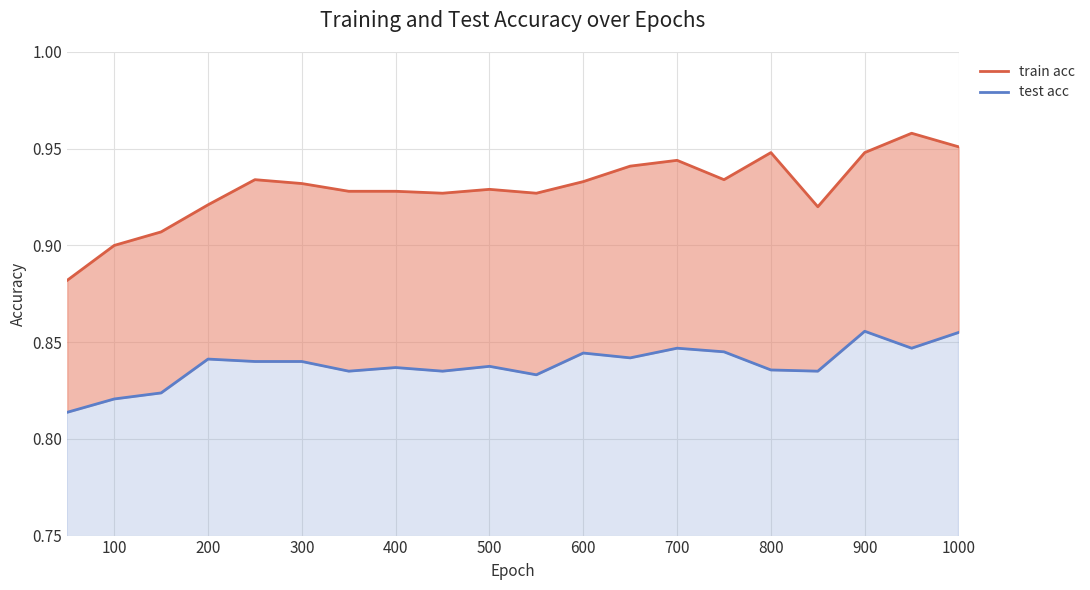

True or false: test acc and train acc intersect in this chart.

False